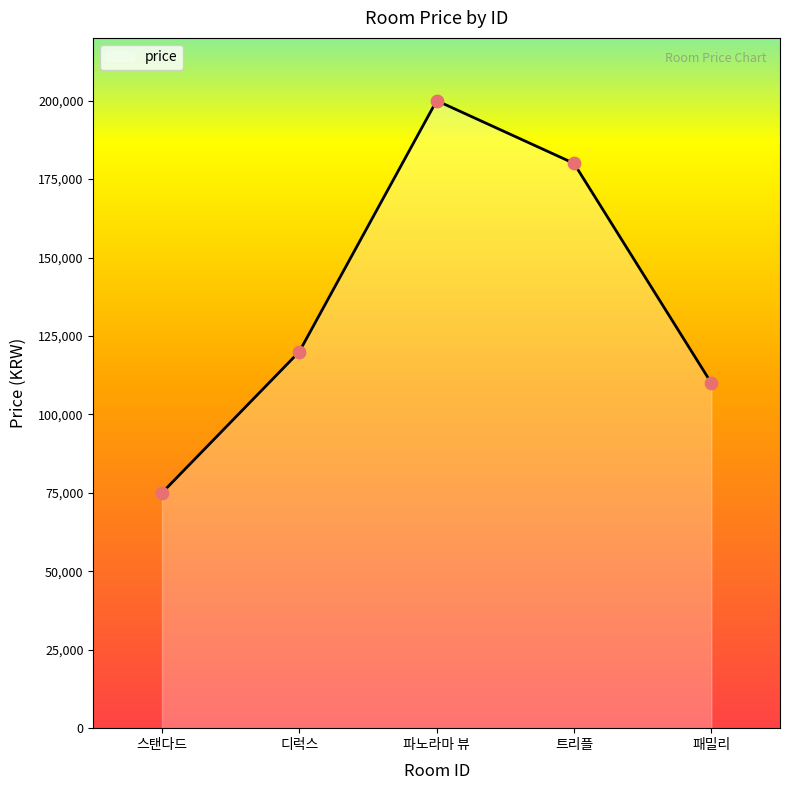

What is the change in value from 스탠다드 to 디럭스?

+45000